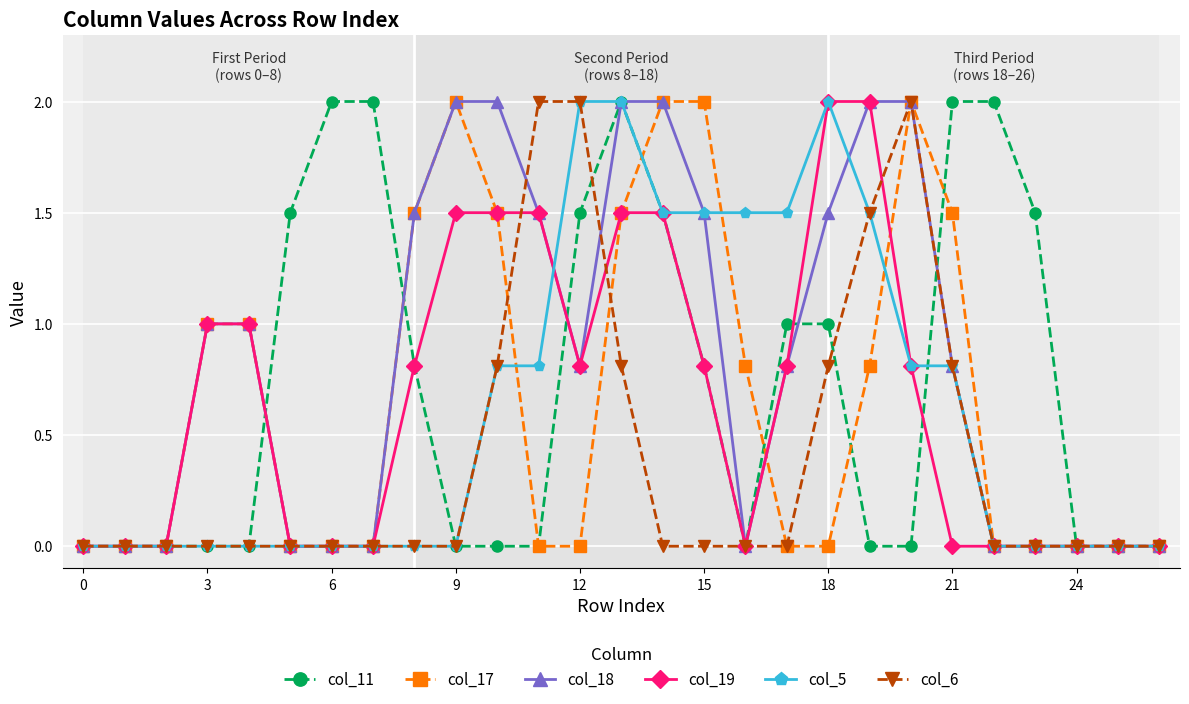

What is the highest value of the col_11 series?

2.0